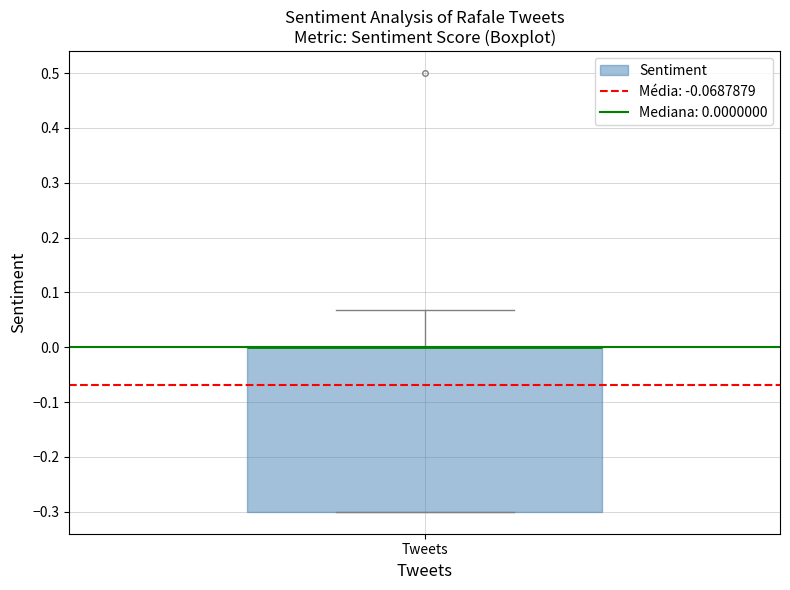

Transcribe this box plot: give where the median line is, the range the box spans, and where the two whiskers end, as read against the y-axis. The values are not printed on the chart, so give them approximately, as read against the axis.

median 0.00 (drawn on the box's upper edge), box -0.30 to 0.00, whiskers -0.30 to 0.07